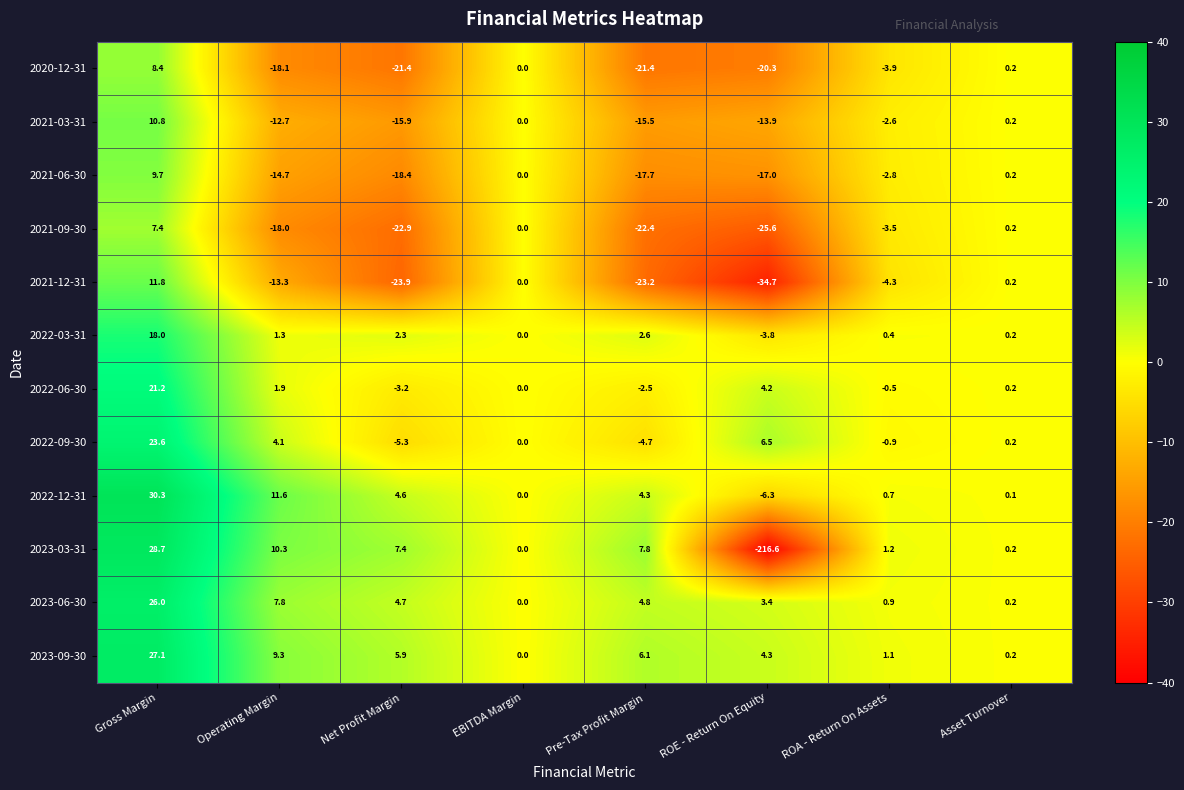

Count the number of categories in the chart.

8